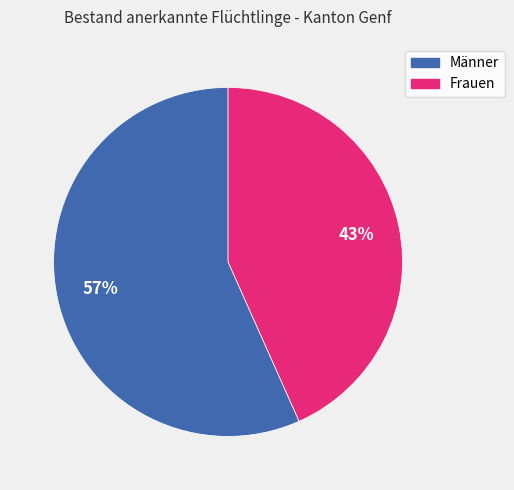

To the nearest percent, what is the average slice percentage?

50%